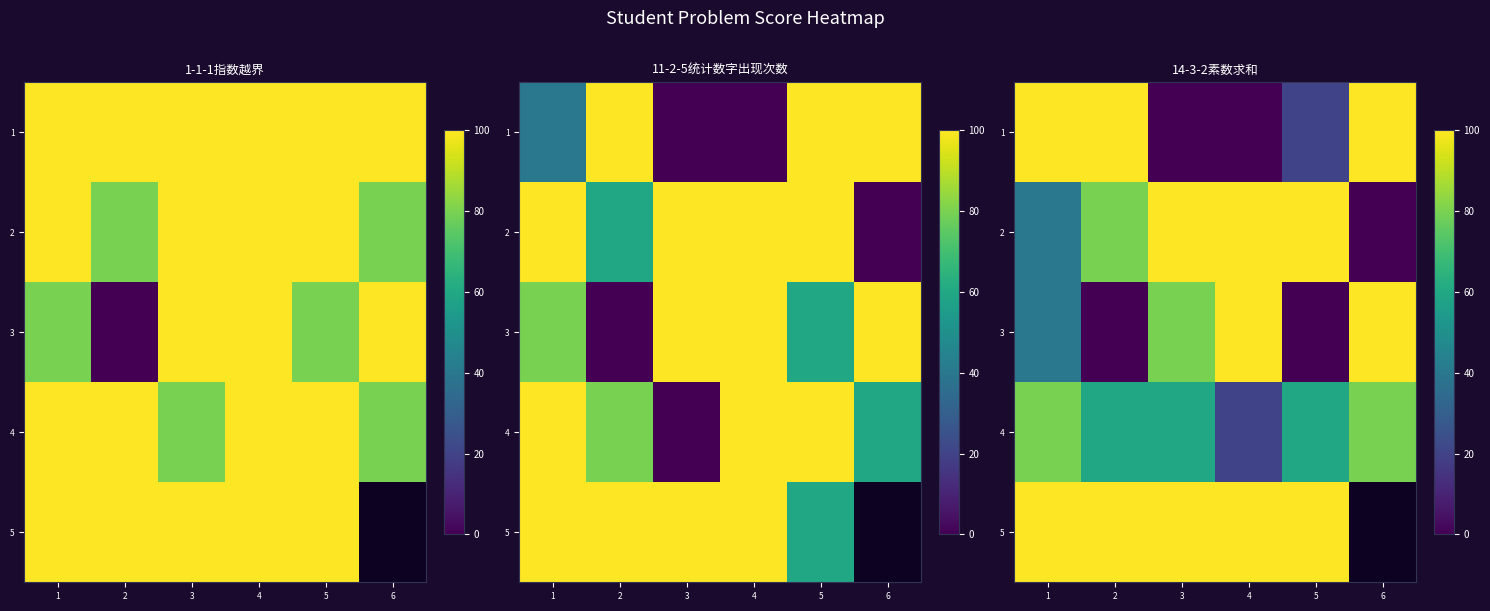

The 1 series shows 100.0 at 2. True or false?

True